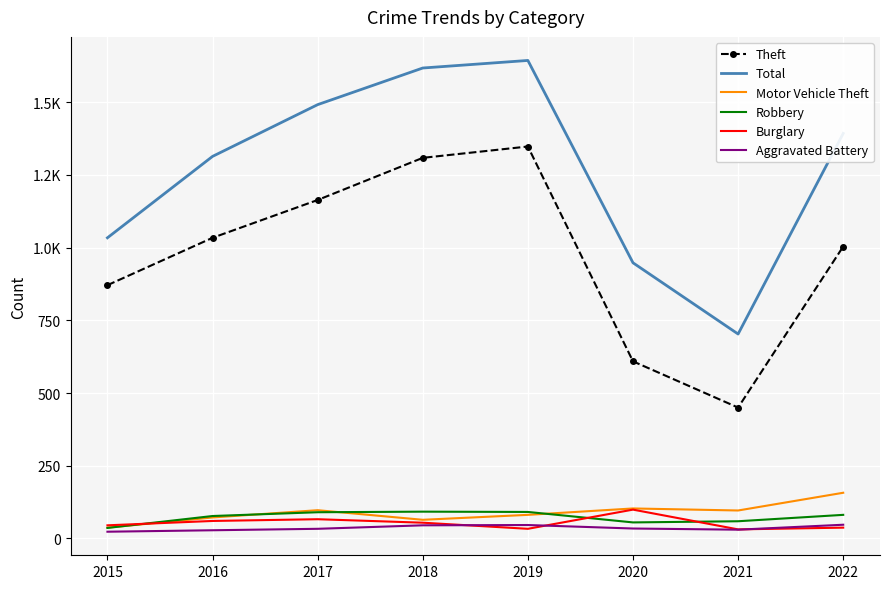

The Burglary series shows 69 at 2015. True or false?

False